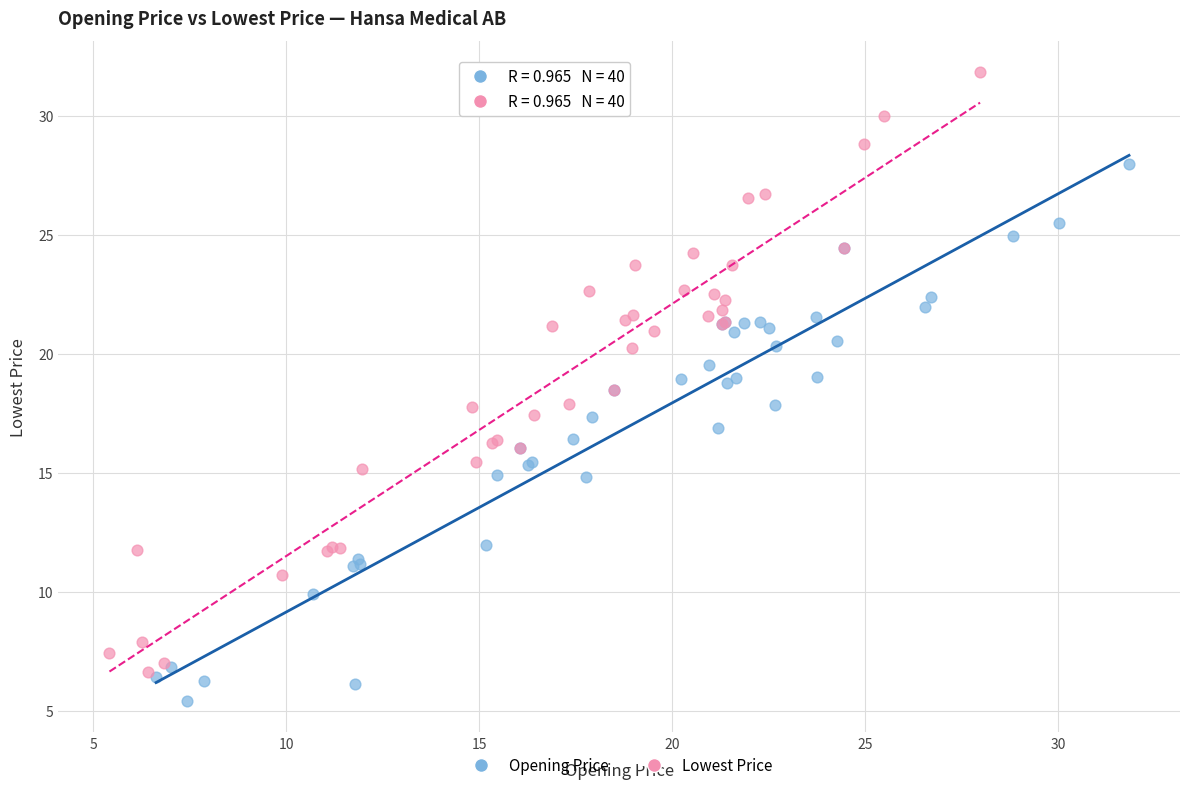

Which series reaches the maximum Y coordinate?

Lowest Price